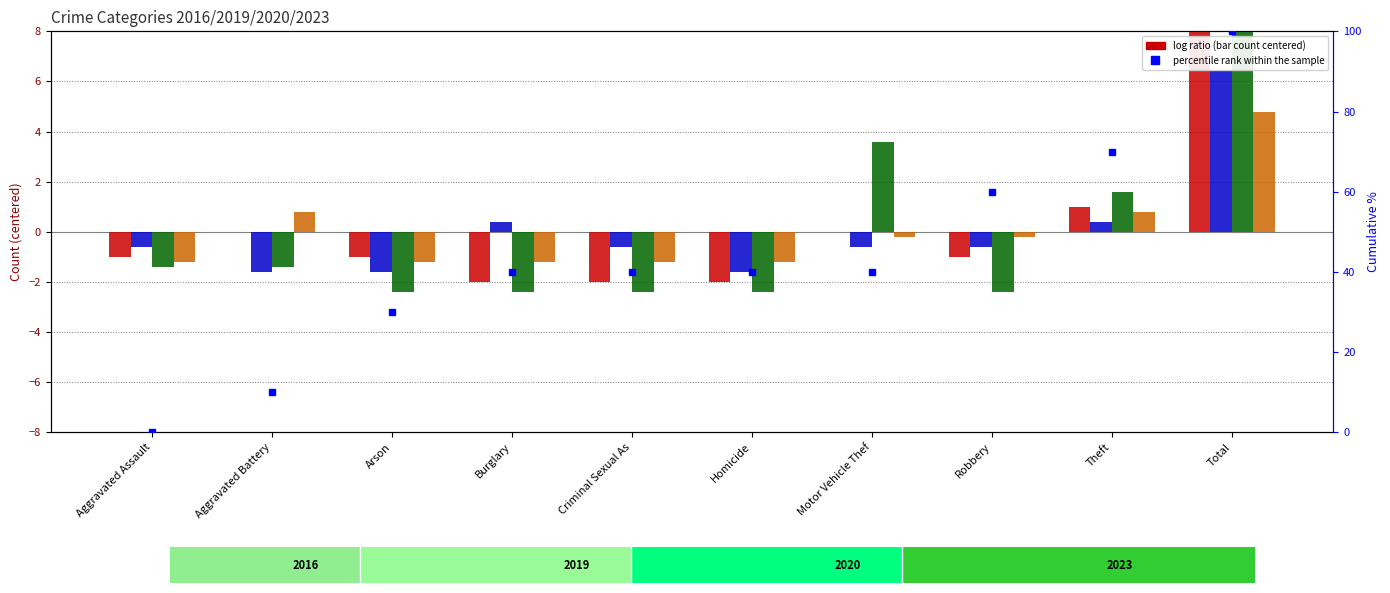

Rank the categories by value from highest to lowest.

Total, Theft, Robbery, Burglary, Criminal Sexual As, Homicide, Motor Vehicle Thef, Arson, Aggravated Battery, Aggravated Assault